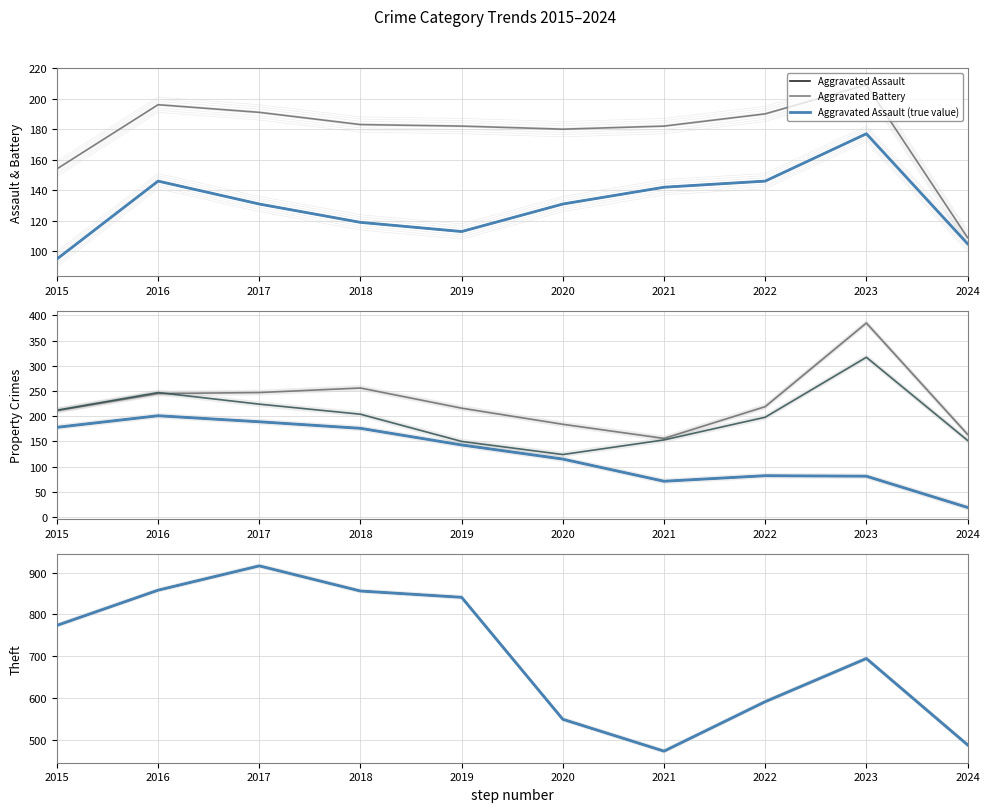

The Burglary series shows 210.6 at 2019. True or false?

False